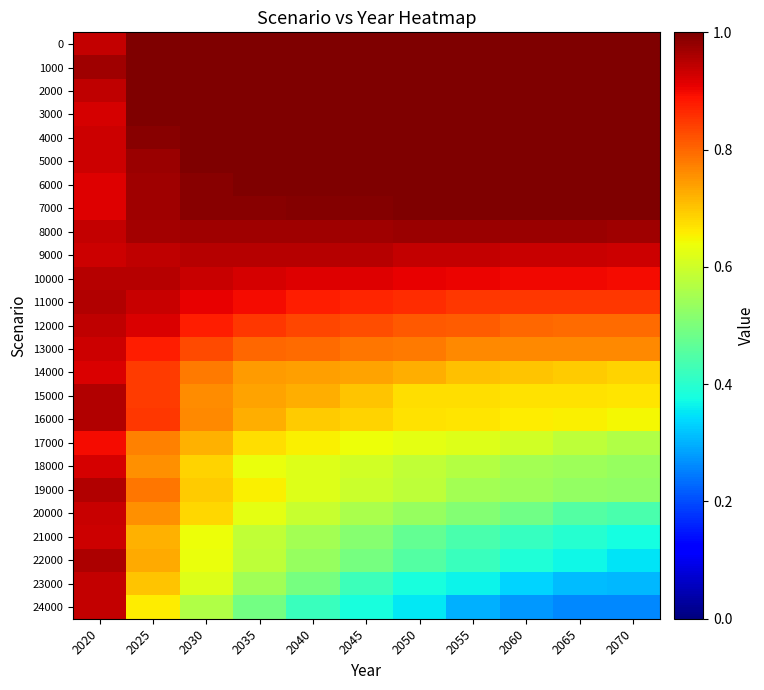

At how many categories does at least one series exceed 0?

11